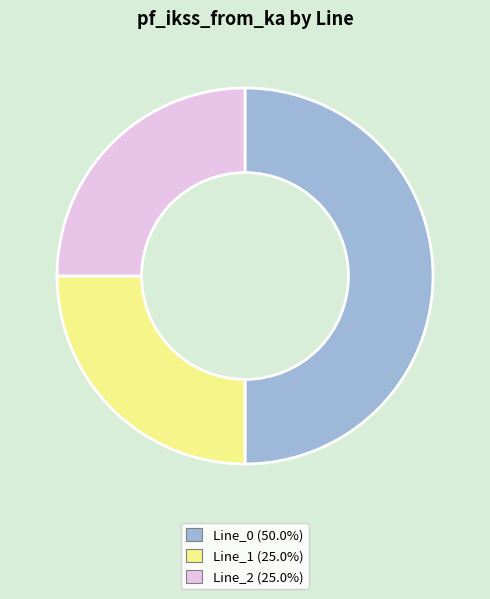

What is the majority slice?

Line_0